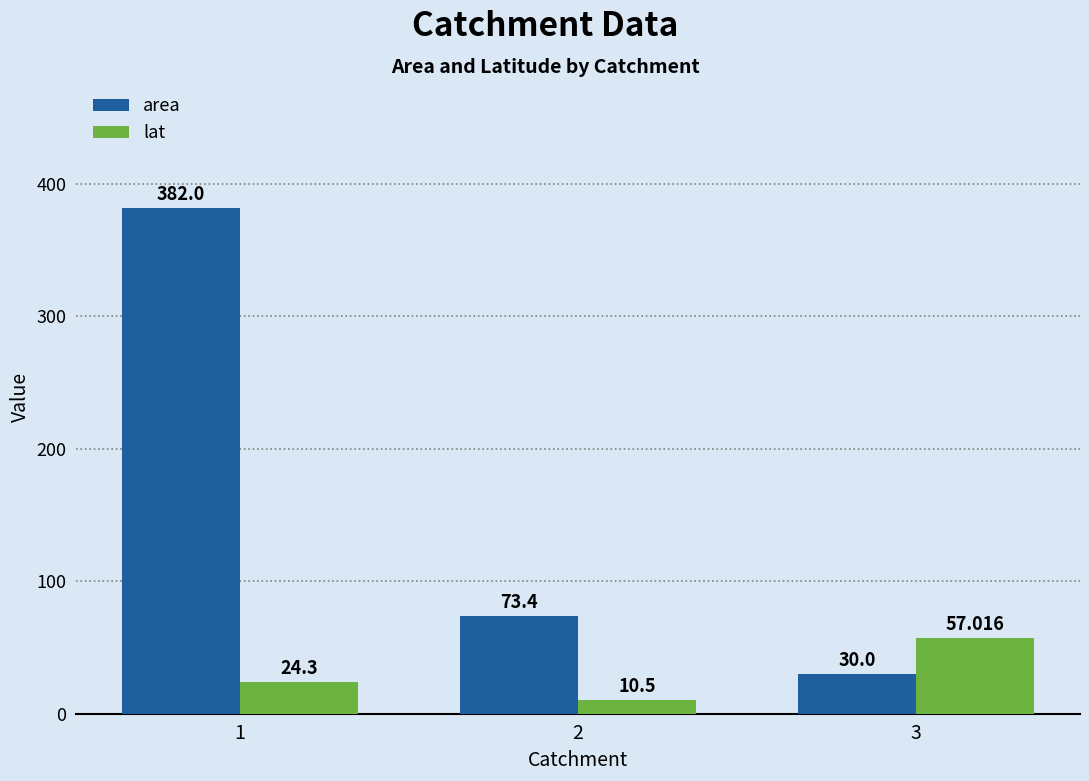

How many data points in lat are above 24?

2